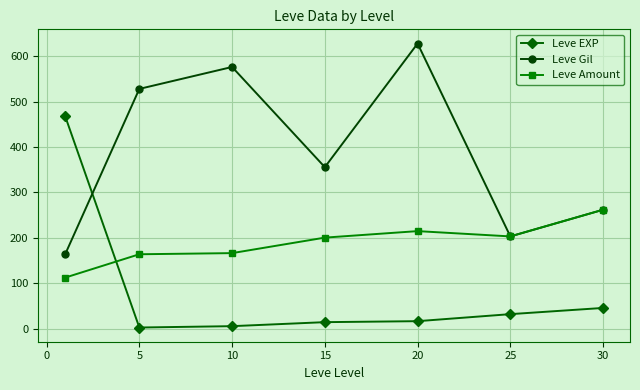

True or false: Leve EXP has more than 2 points higher than both neighbors.

False